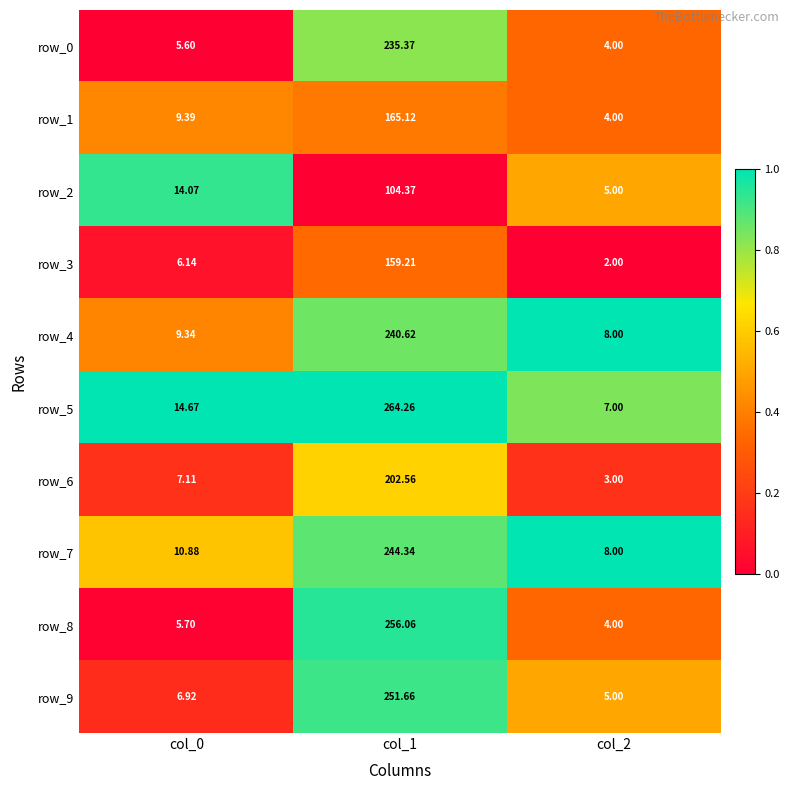

What is the greatest value displayed?

264.3